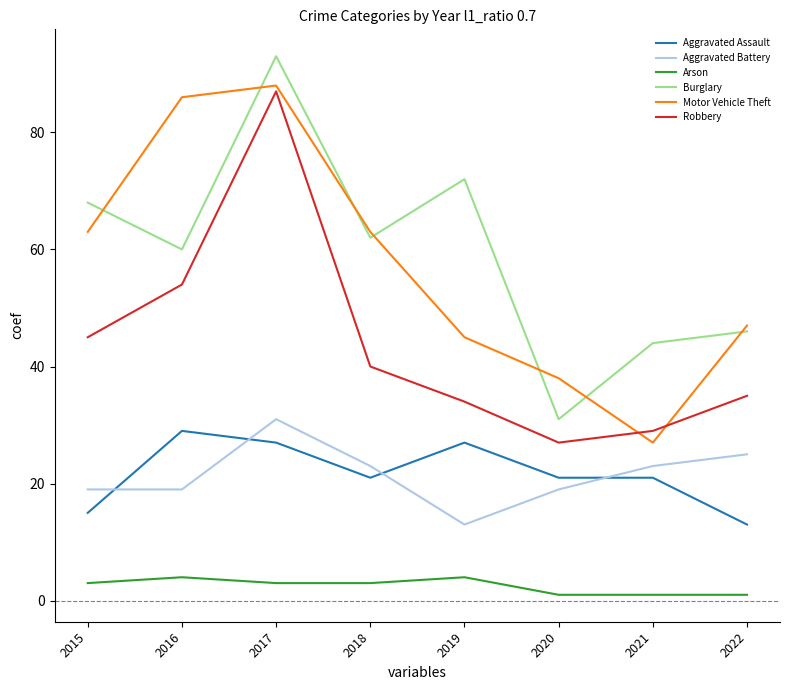

What are all the series names shown in the legend?

Aggravated Assault, Aggravated Battery, Arson, Burglary, Motor Vehicle Theft, Robbery